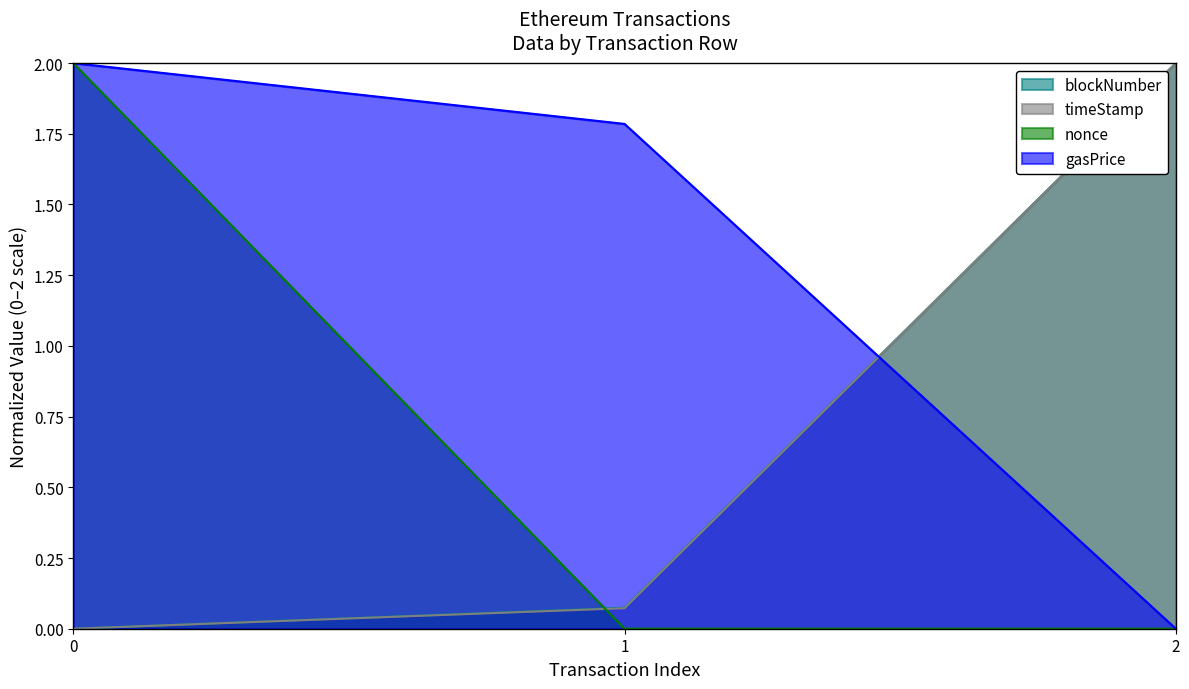

Which series changed the most between 0 and 1?

nonce